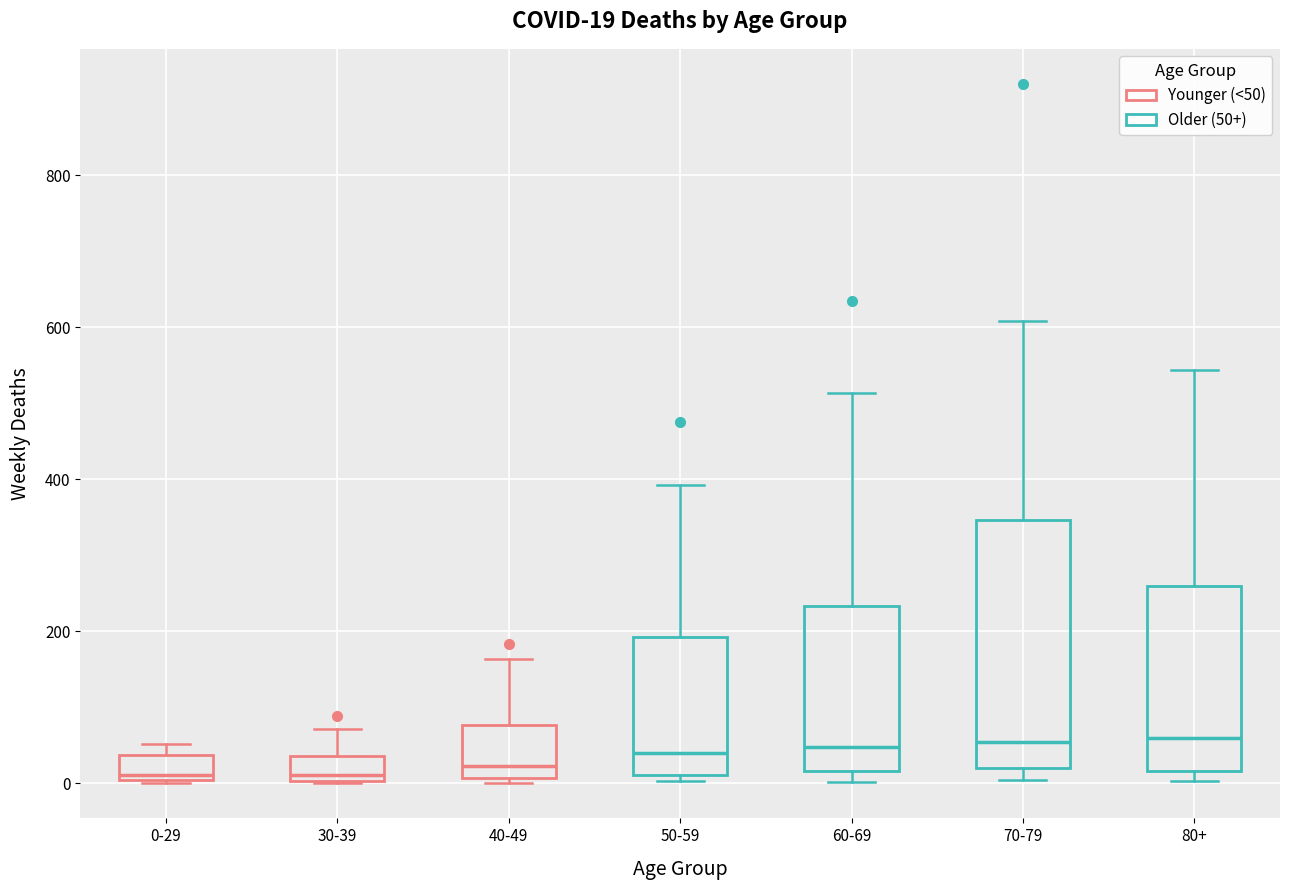

Which box is the tallest, from its lower edge to its upper edge?

70-79